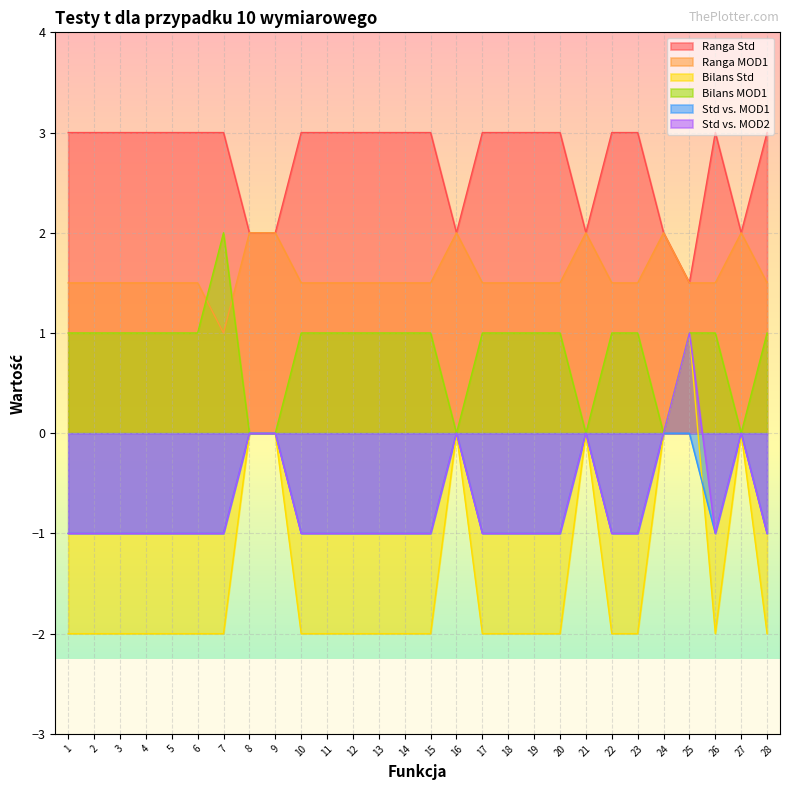

True or false: Bilans Std and Ranga Std intersect in this chart.

False